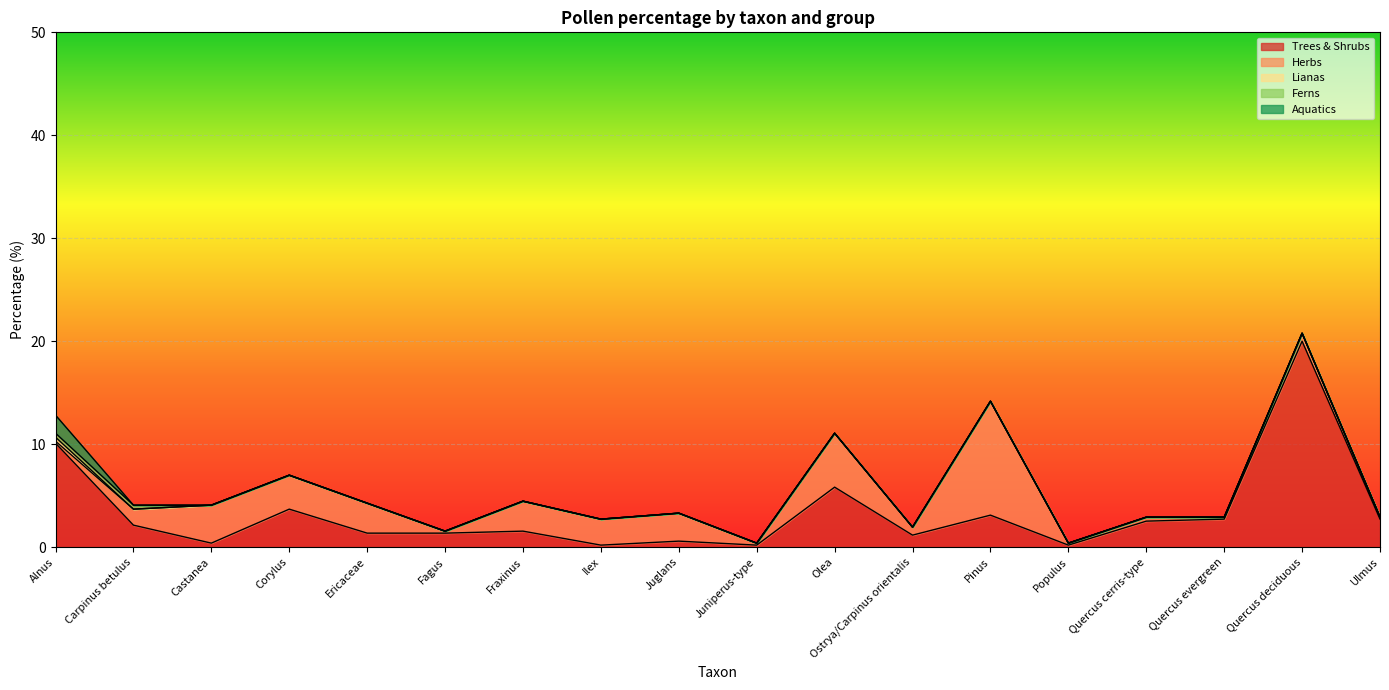

The value of Lianas at Pinus is 0.2. True or false?

False